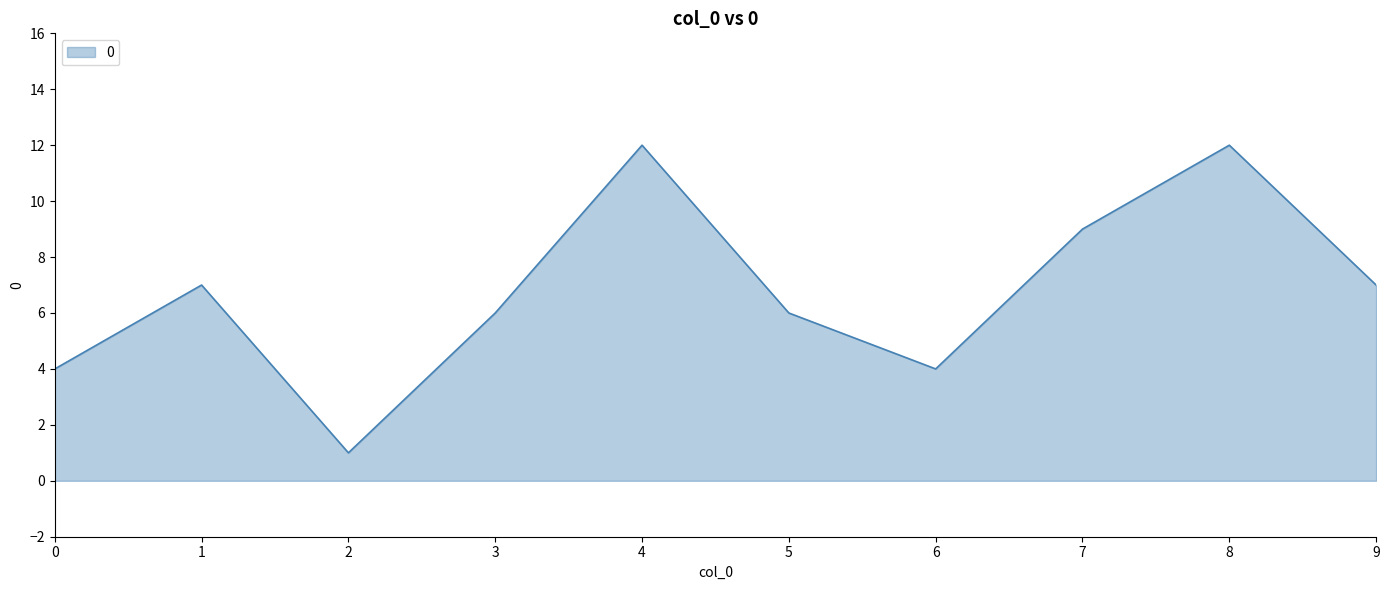

How many interior local valleys (lower than both neighbors) does the data have?

2